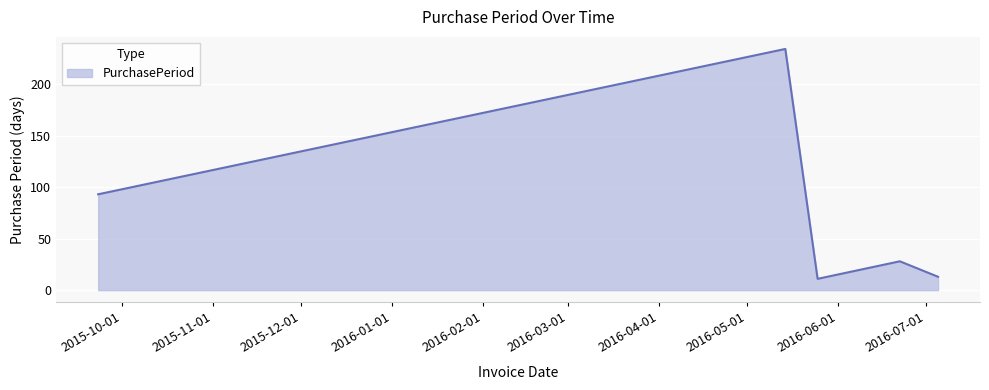

How many categories are shown in the chart?

5